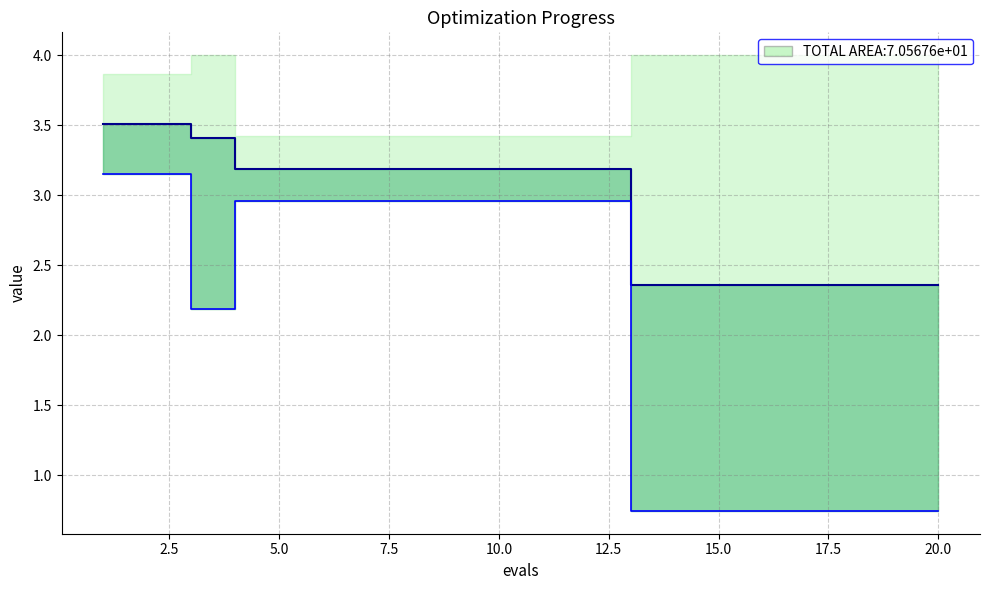

Reading left to right, what are all the values shown in this chart?

mean_line: 3.5	3.5	3.4	3.2	3.2	3.2	3.2	3.2	3.2	3.2	3.2	3.2	2.4	2.4	2.4	2.4	2.4	2.4	2.4	2.4
best: 3.1	3.1	2.2	3.0	3.0	3.0	3.0	3.0	3.0	3.0	3.0	3.0	0.7	0.7	0.7	0.7	0.7	0.7	0.7	0.7